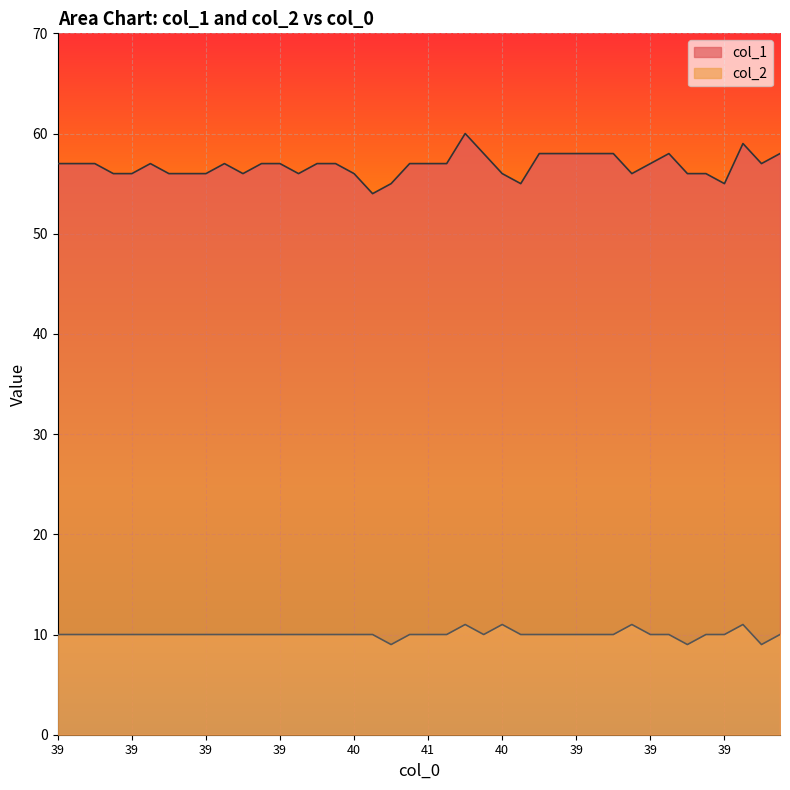

True or false: col_1 and col_2 intersect in this chart.

False